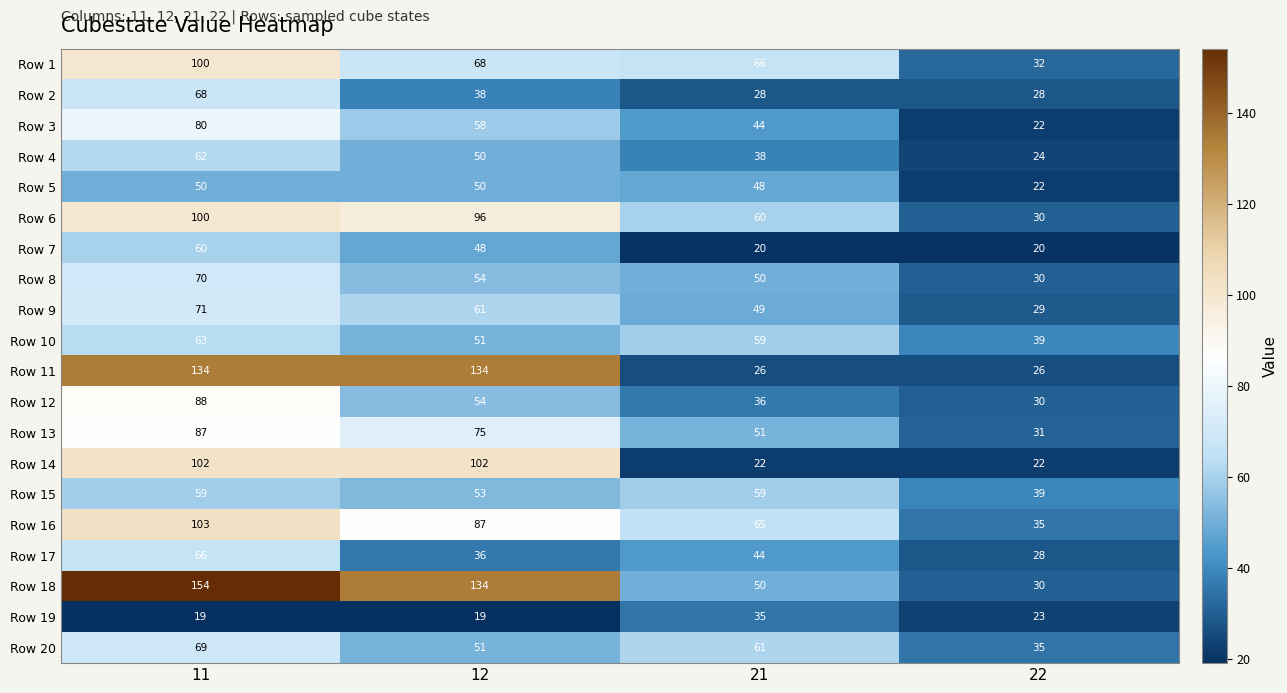

The Row 18 series shows 52 at 12. True or false?

False